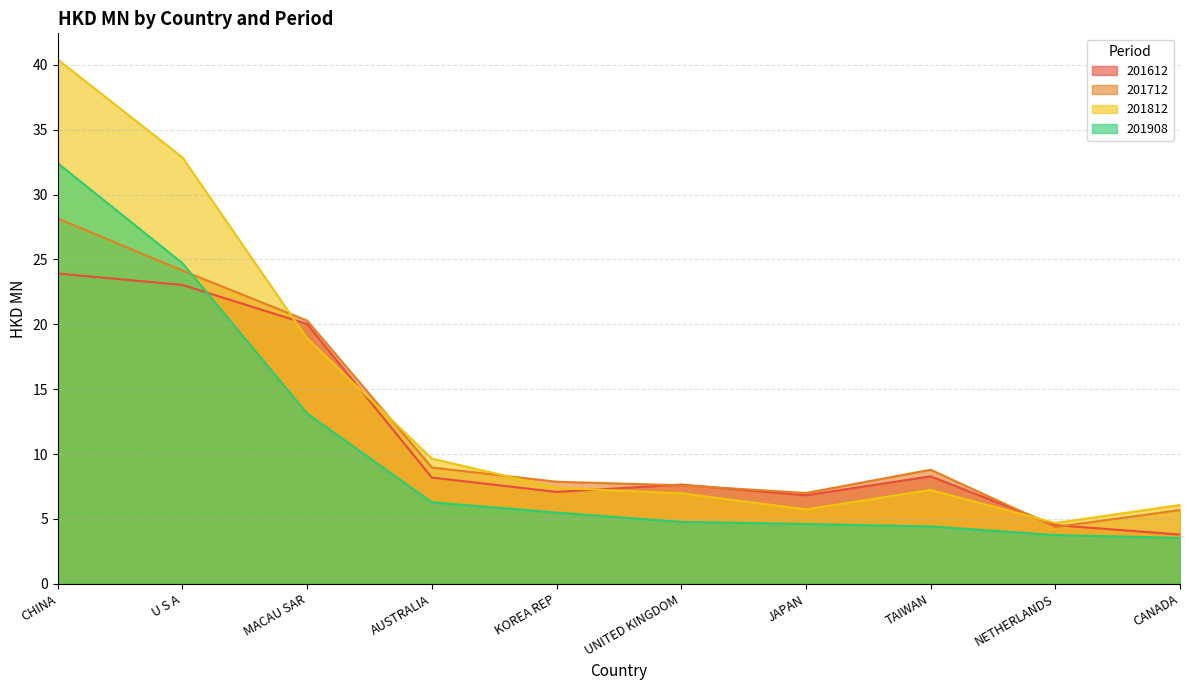

What is the difference between the second highest and second lowest values in the 201908 series?

21.0